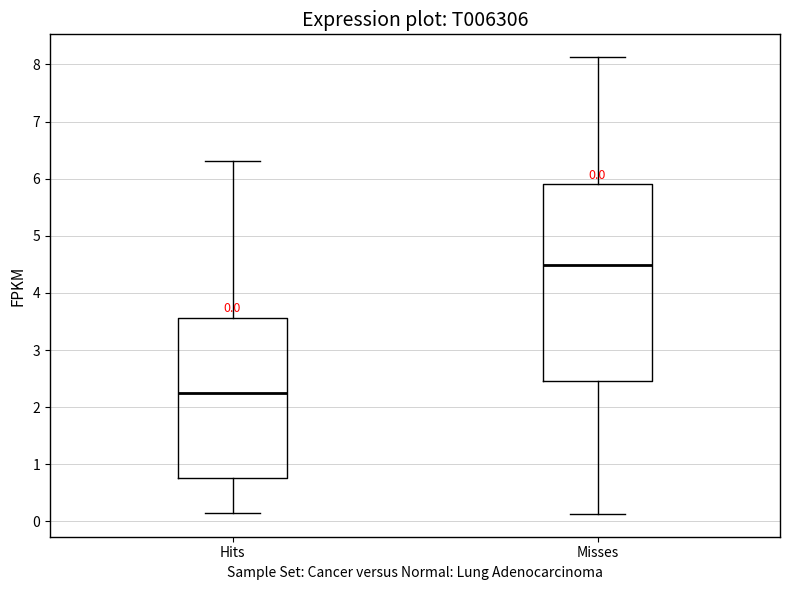

Comparing the boxes themselves (not the whiskers), which one is the tallest?

Misses